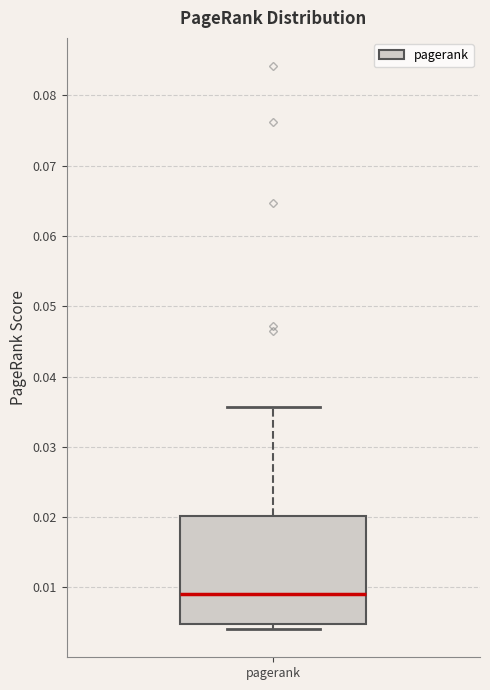

Where does the median line of the box for pagerank sit on the y-axis? The values are not printed on the chart, so give them approximately, as read against the axis.

0.009